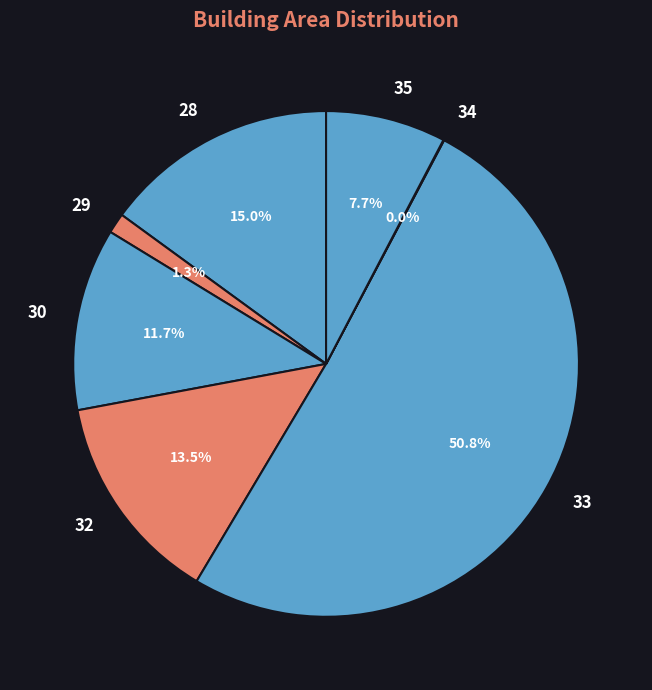

Which slice is the largest?

33